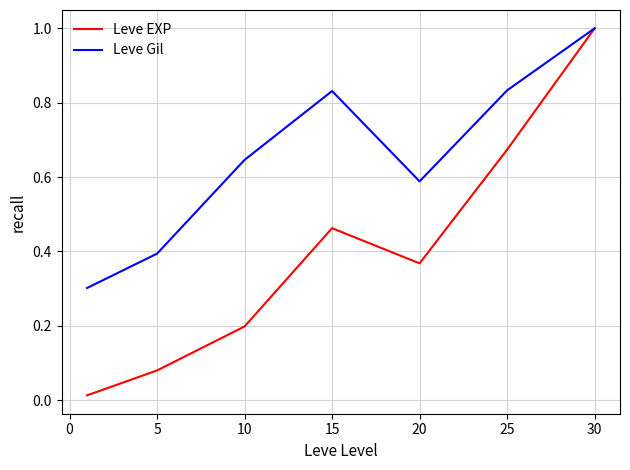

Rank the series by their average value, from lowest to highest.

Leve EXP, Leve Gil